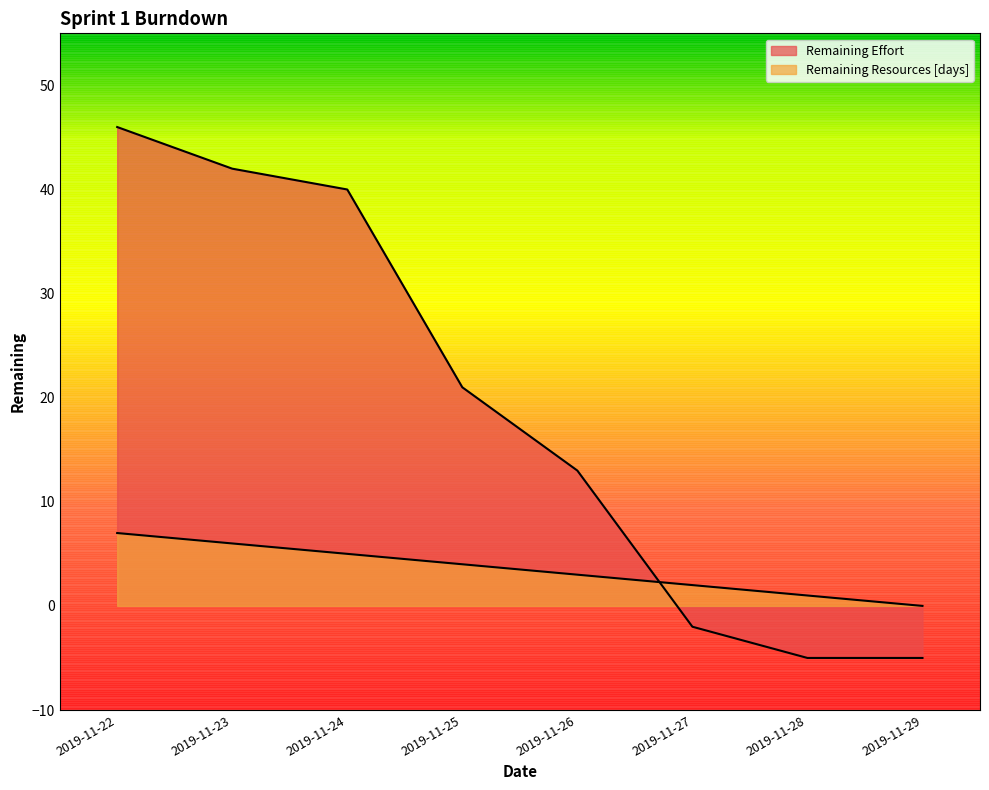

Is it true that Remaining Effort equals 11 at 2019-11-24?

False